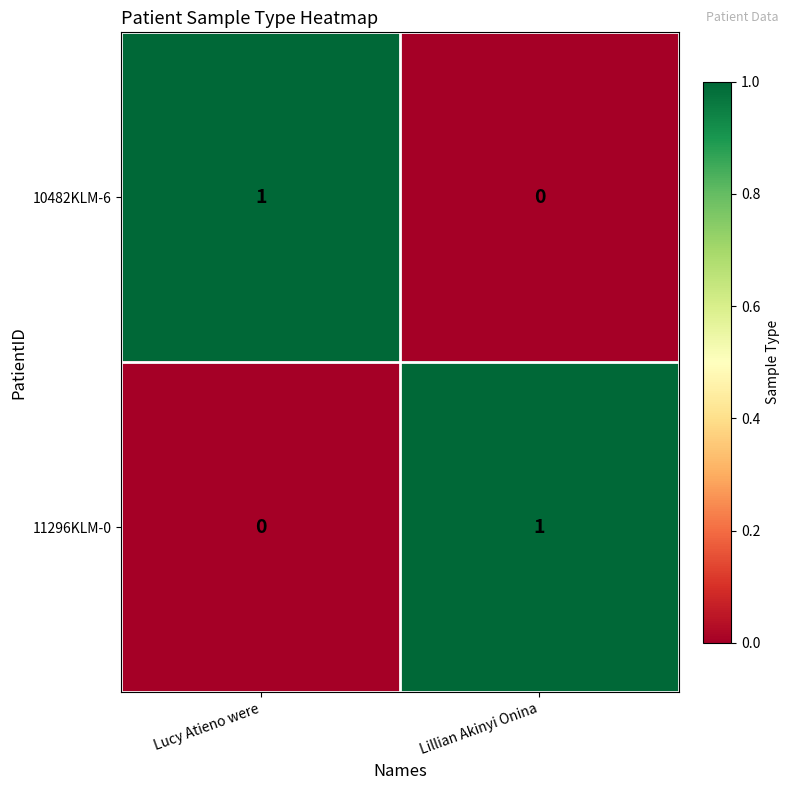

At which label is 10482KLM-6 closest to 0?

Lillian Akinyi Onina